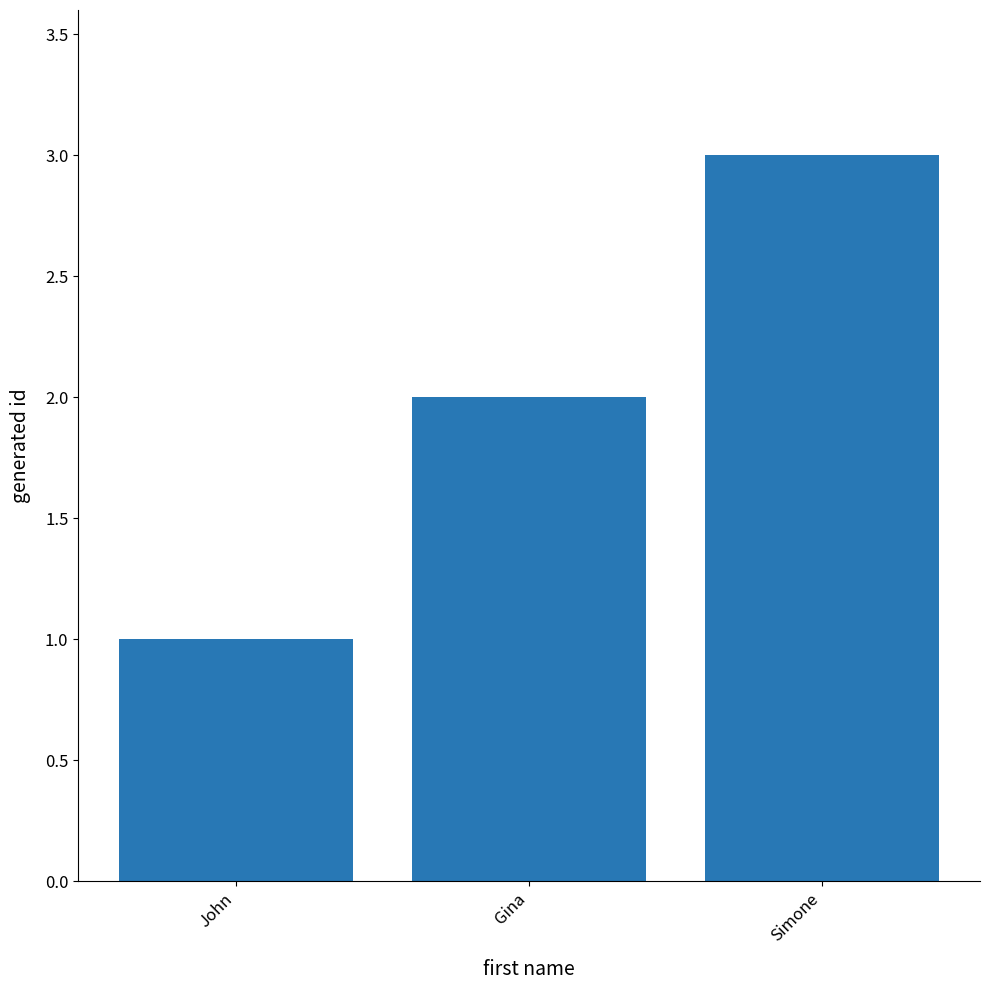

Between John and Gina, which is larger?

Gina